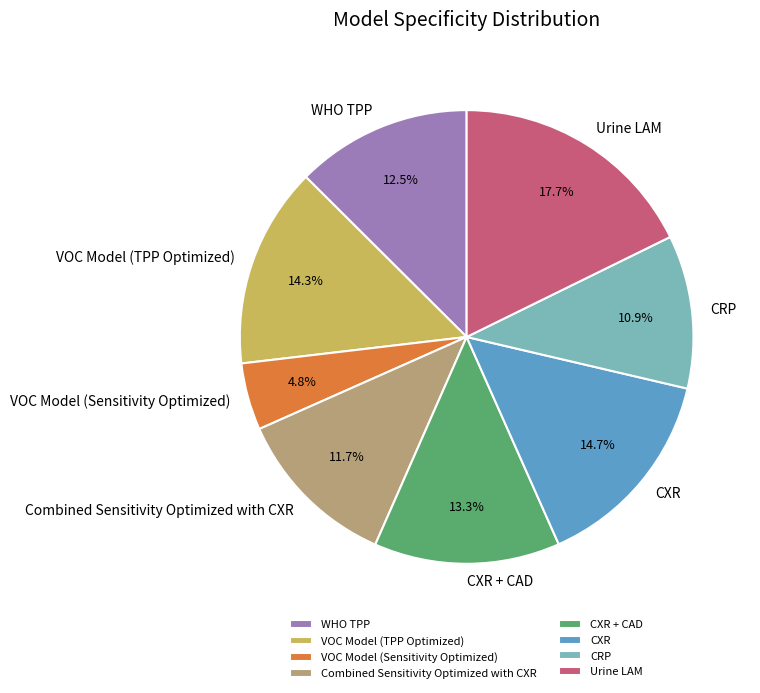

Which slice is the smallest?

VOC Model (Sensitivity Optimized)